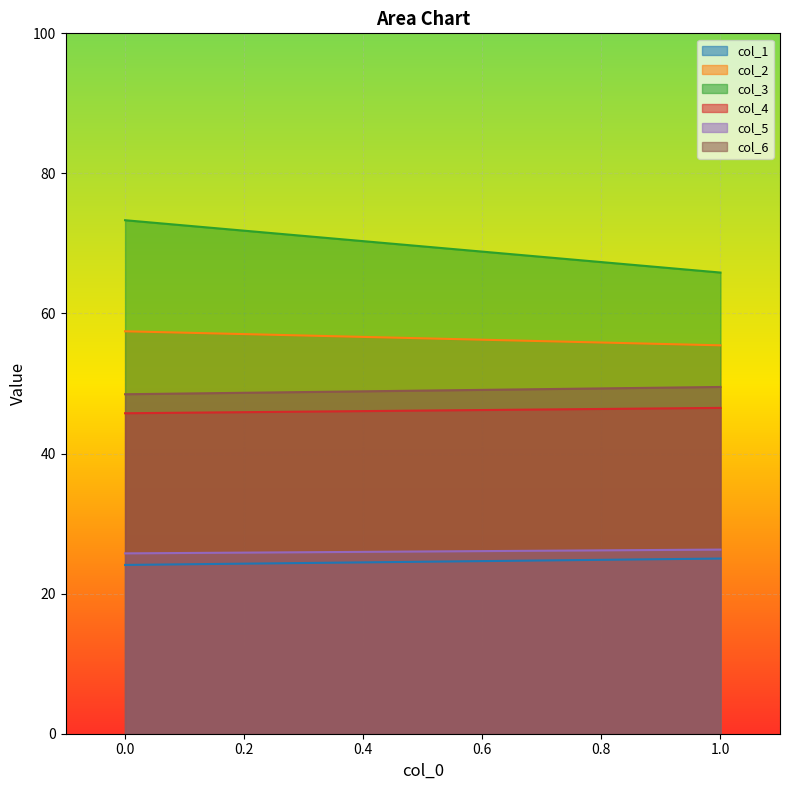

How many categories are shown in the chart?

2